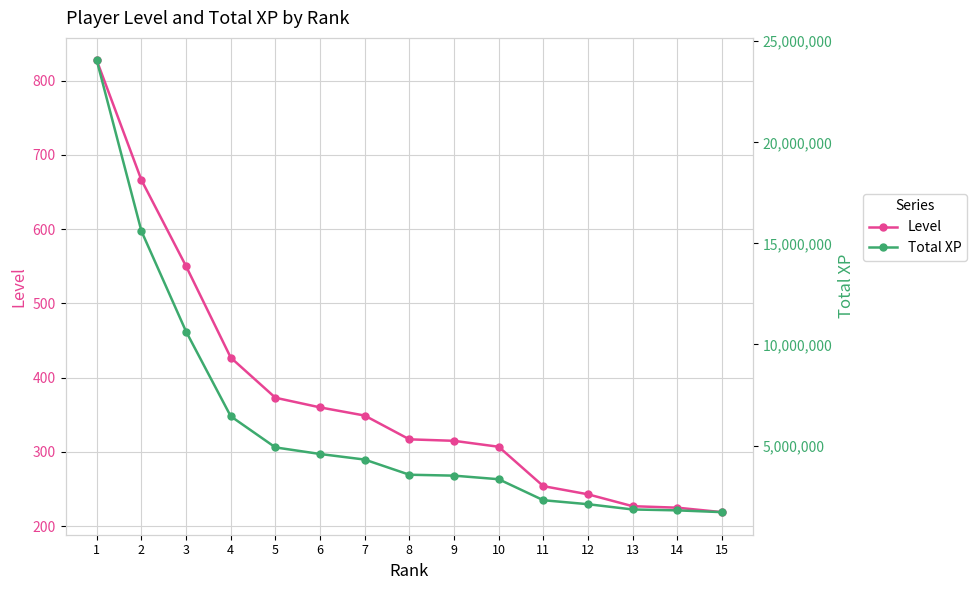

What is the difference between the Level values at 6 and 13?

133